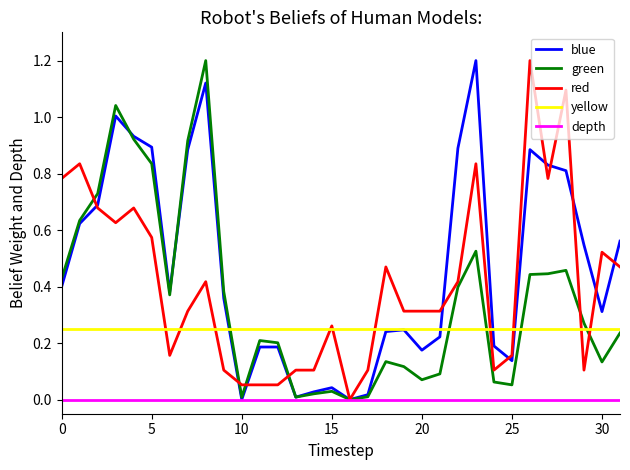

True or false: blue has a value of 0.3 at 30.

True